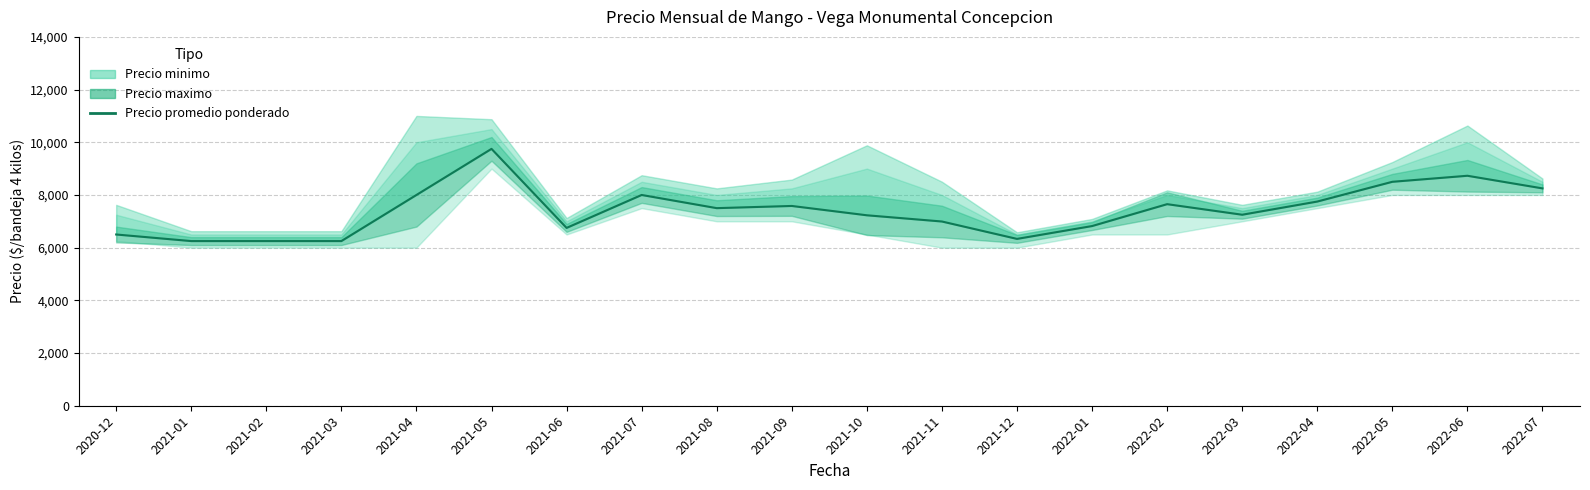

How many interior local valleys (lower than both neighbors) does the data have?

4